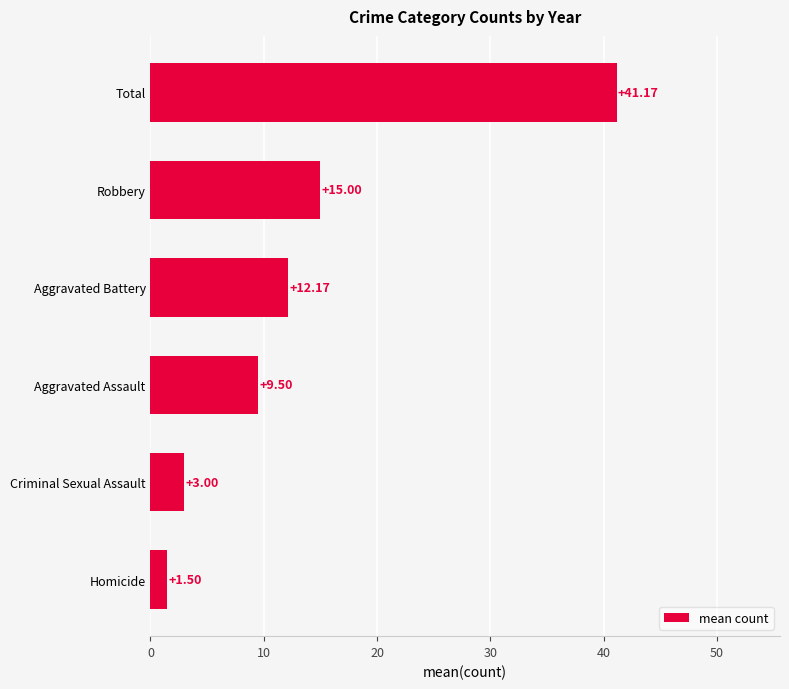

How many bars are there in total?

6